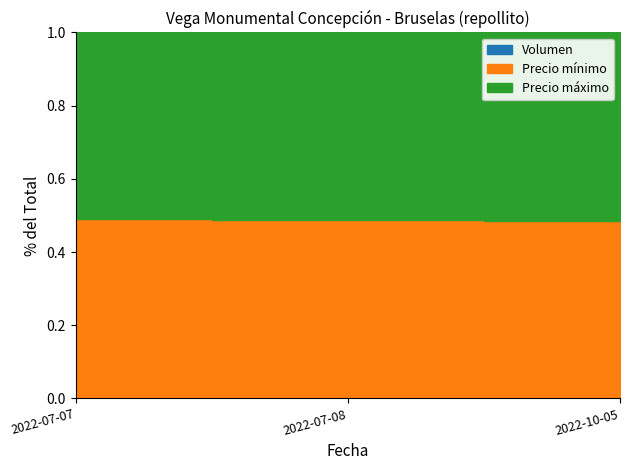

At which category does the chart reach its peak across all series?

2022-07-07